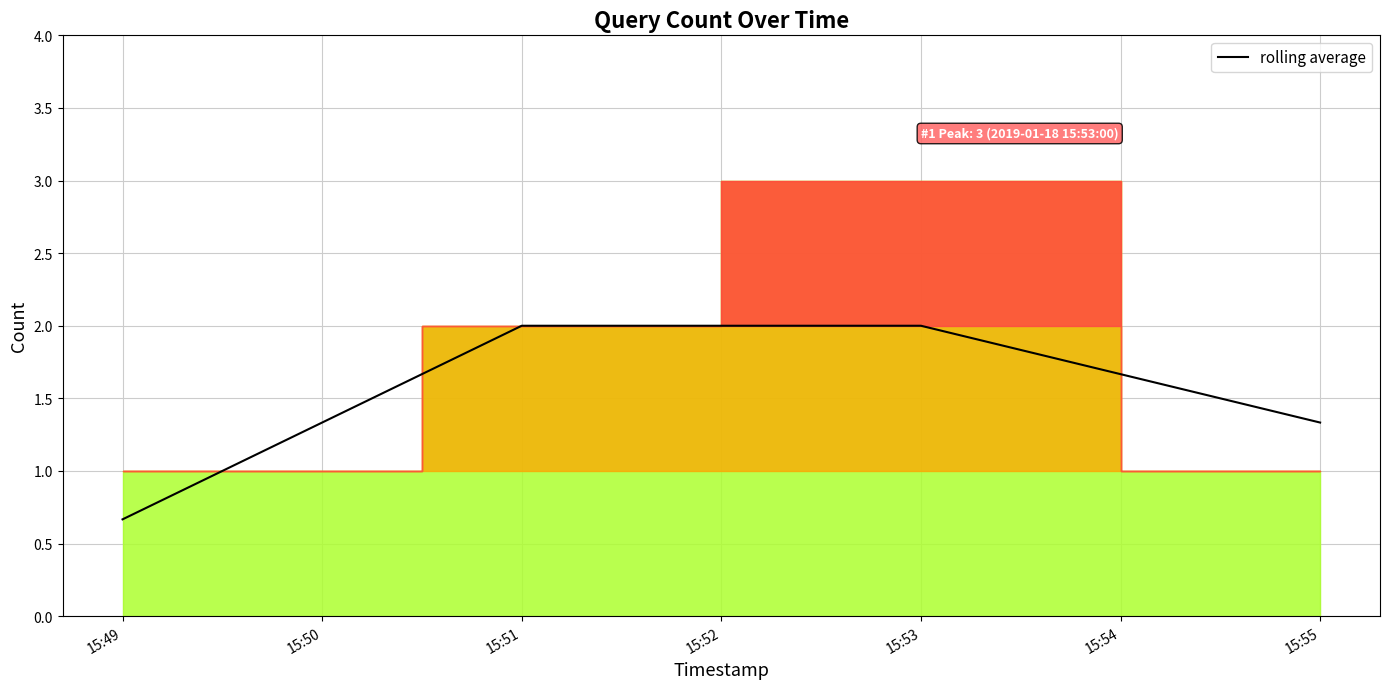

Which category has the lowest value across all series?

15:49